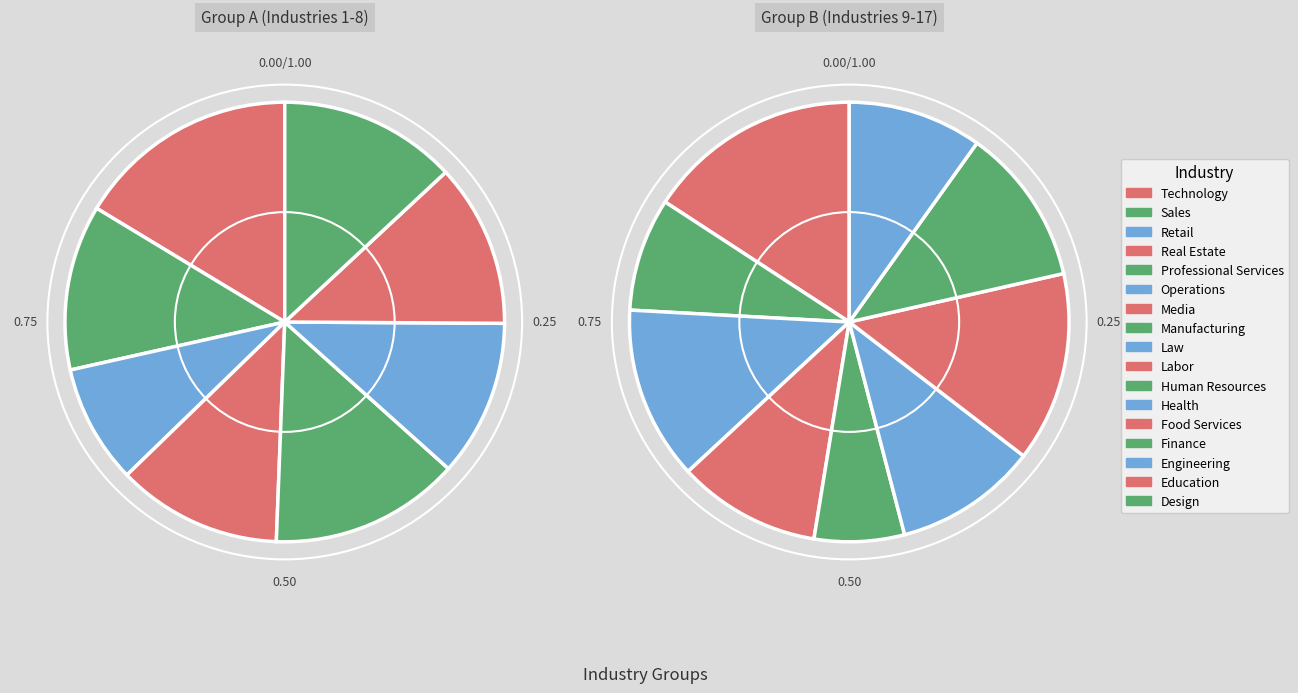

What is the change in value from Professional Services to Health?

-14997.4